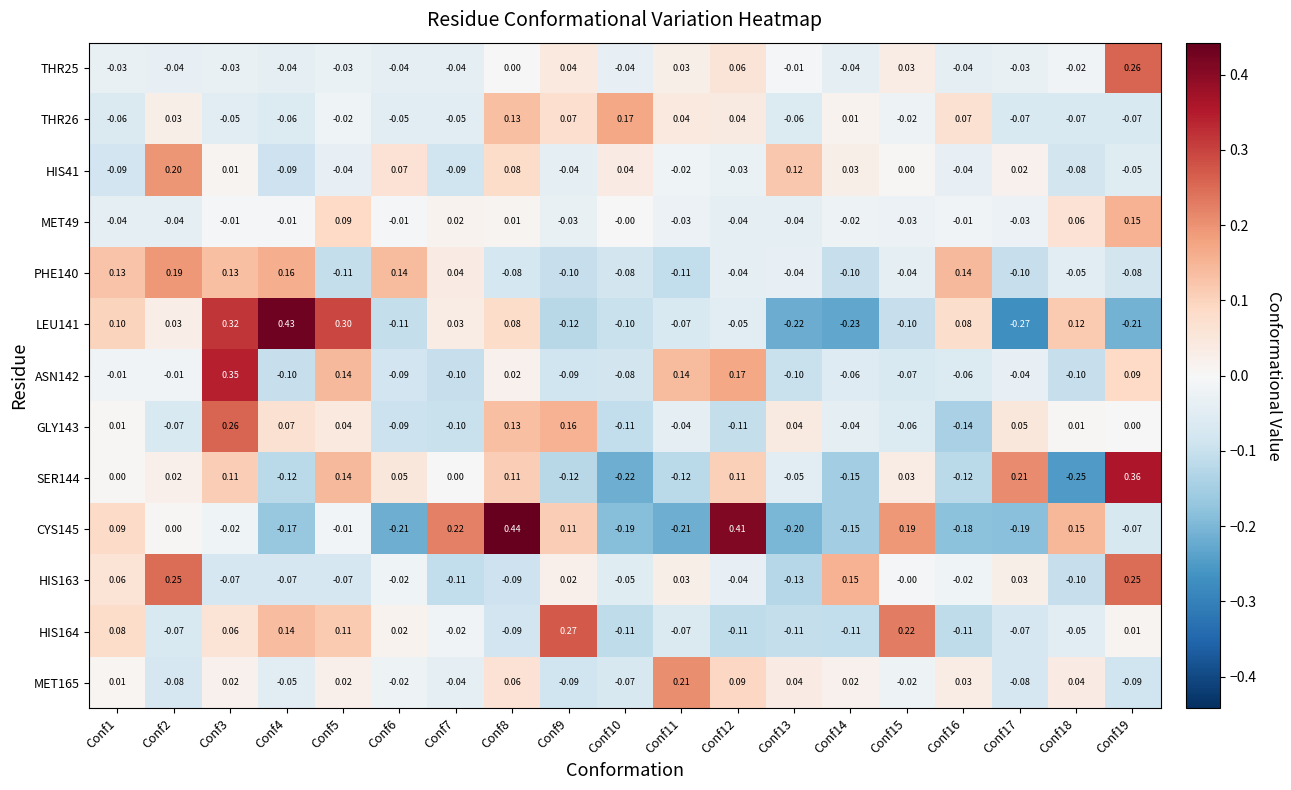

Is the value of ASN142 at Conf9 greater than the value of SER144 at Conf13?

No